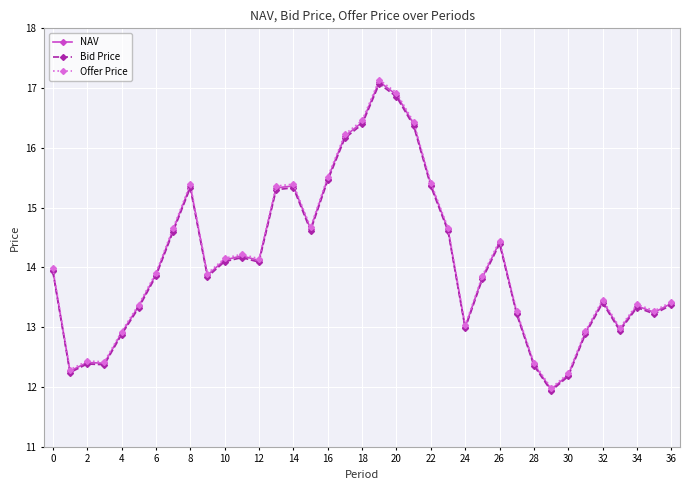

What is the maximum value shown in the chart?

17.1